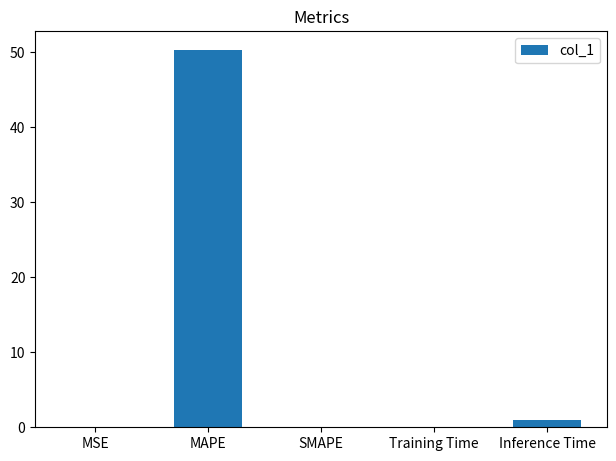

Which has a higher value, Training Time or MAPE?

MAPE